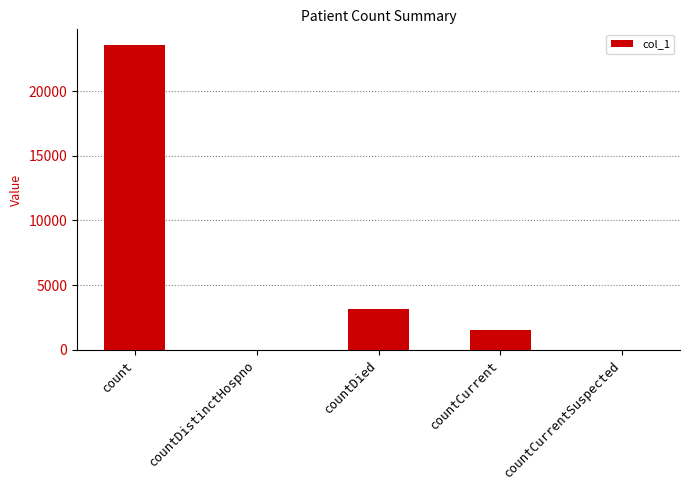

What is the sum of the values at countDistinctHospno and countCurrent?

1534